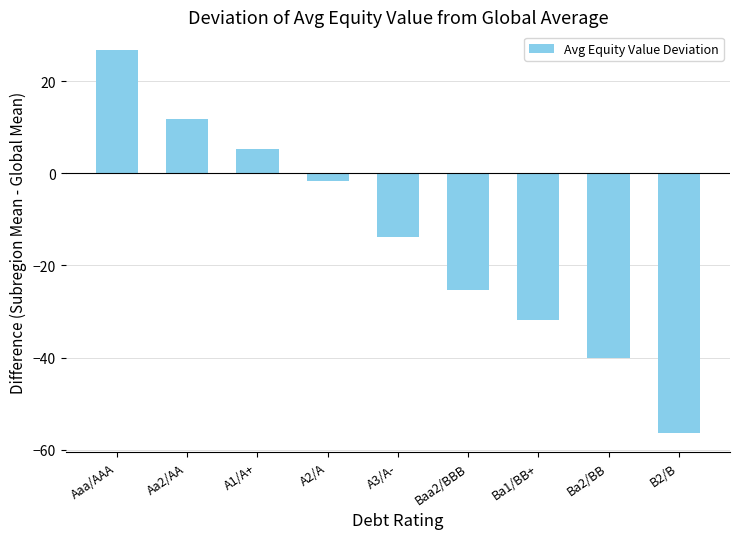

The value at Aa2/AA is 7.6. True or false?

False